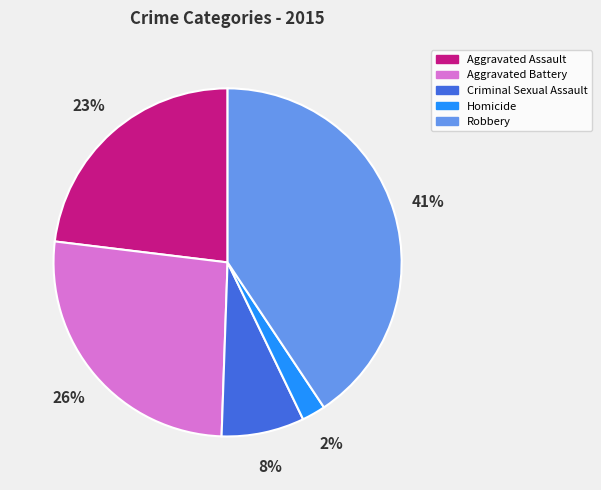

The Aggravated Battery slice represents 15% of the pie. True or false?

False